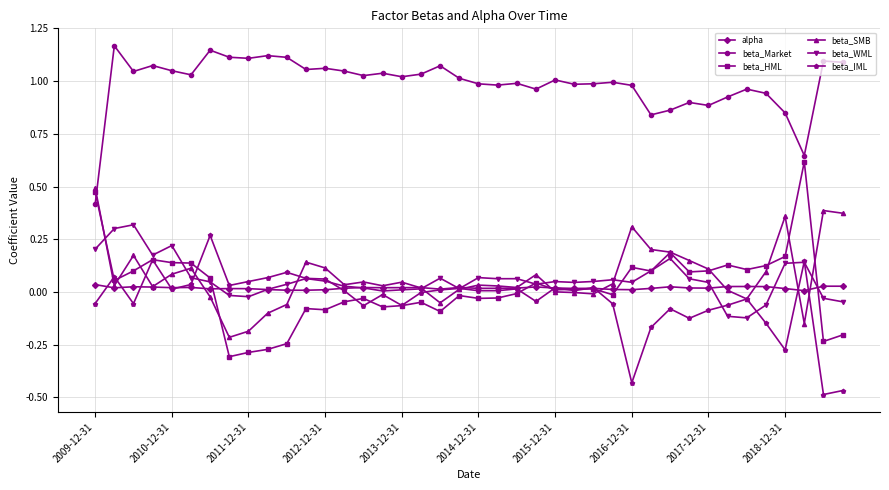

True or false: beta_HML and alpha cross at least once.

True